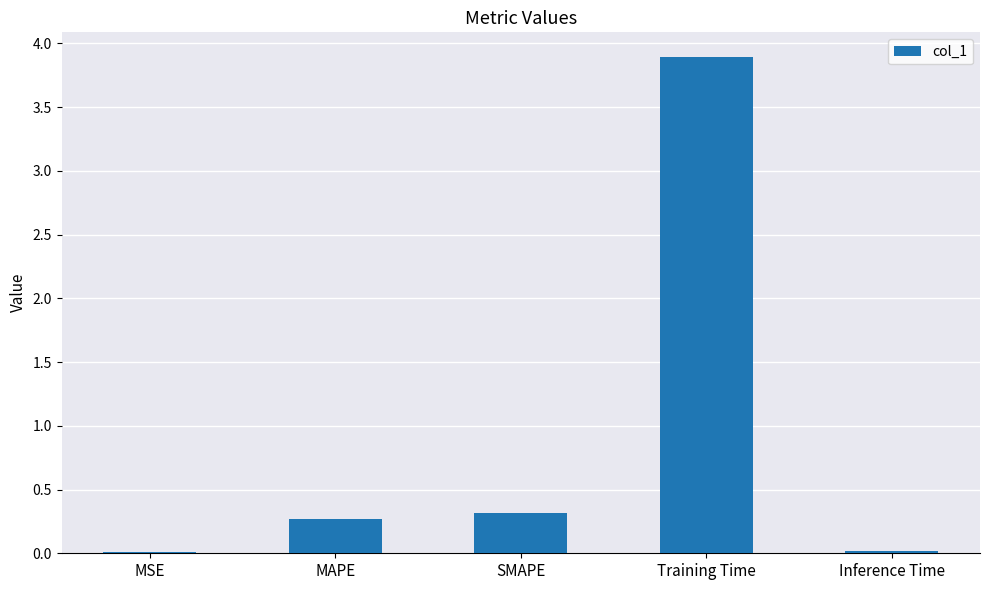

What is the approximate value at Training Time?

3.9